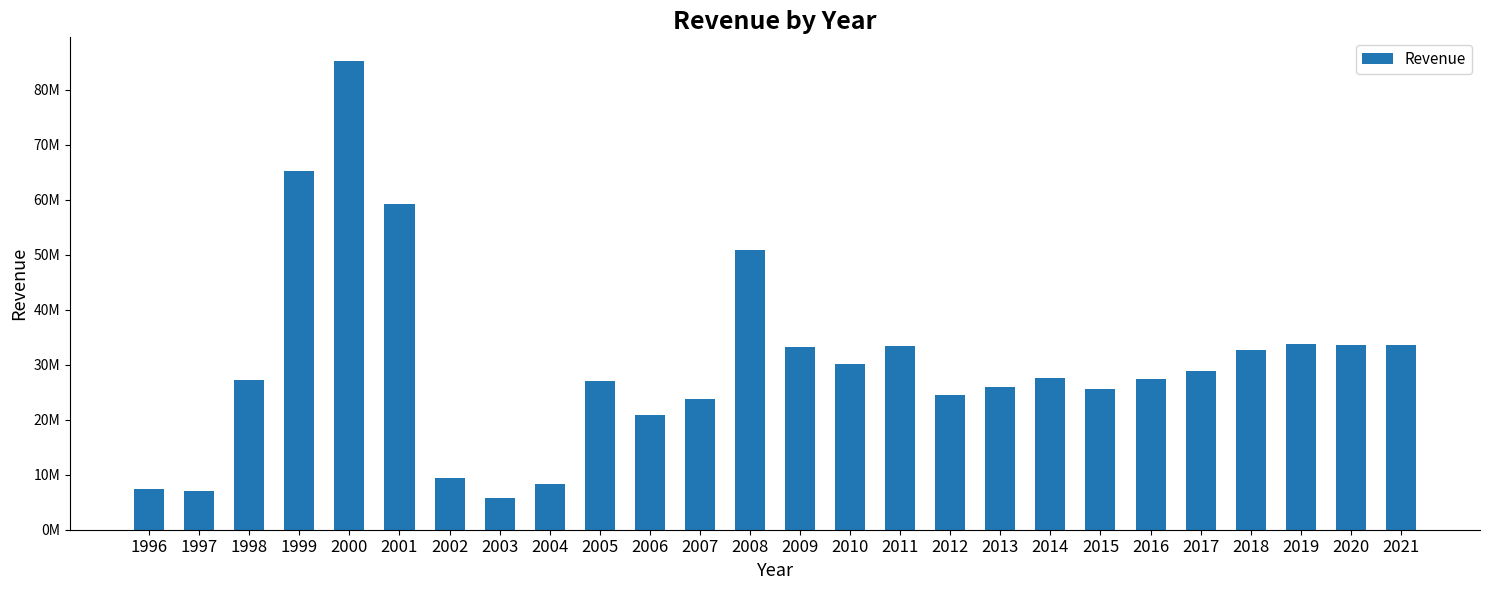

Does the chart contain any negative values?

No